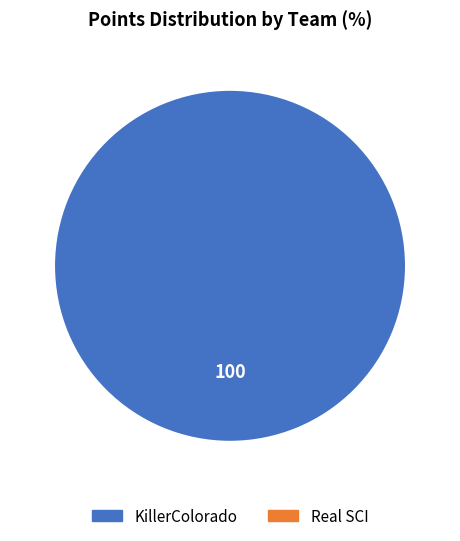

Does any single category account for the majority?

Yes